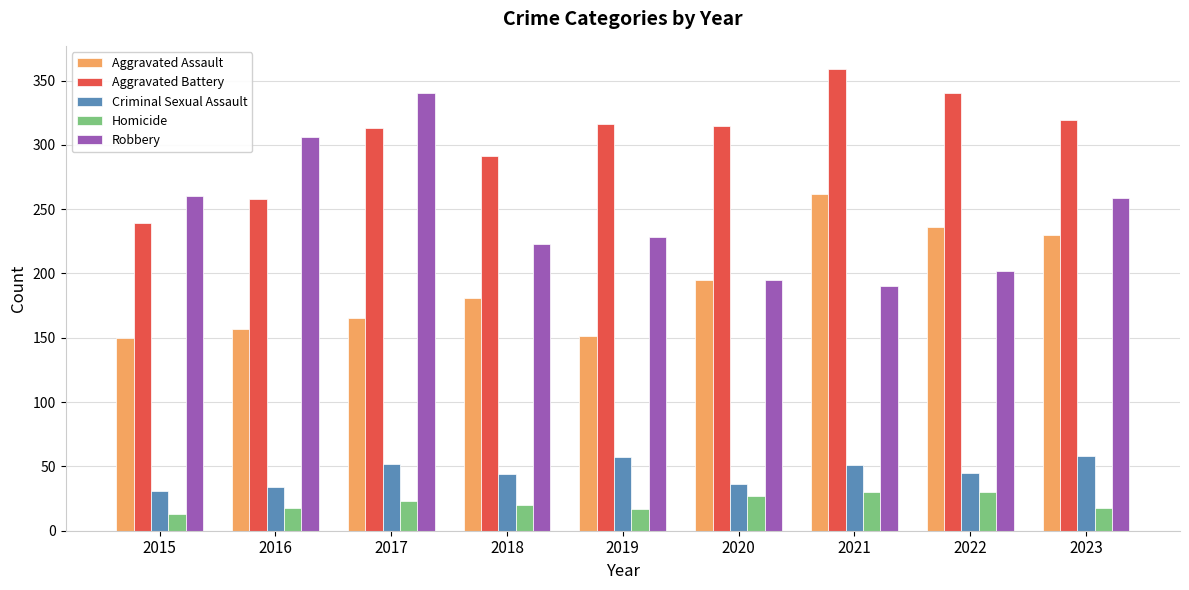

Rank the series at 2015 from lowest to highest value.

Homicide, Criminal Sexual Assault, Aggravated Assault, Aggravated Battery, Robbery